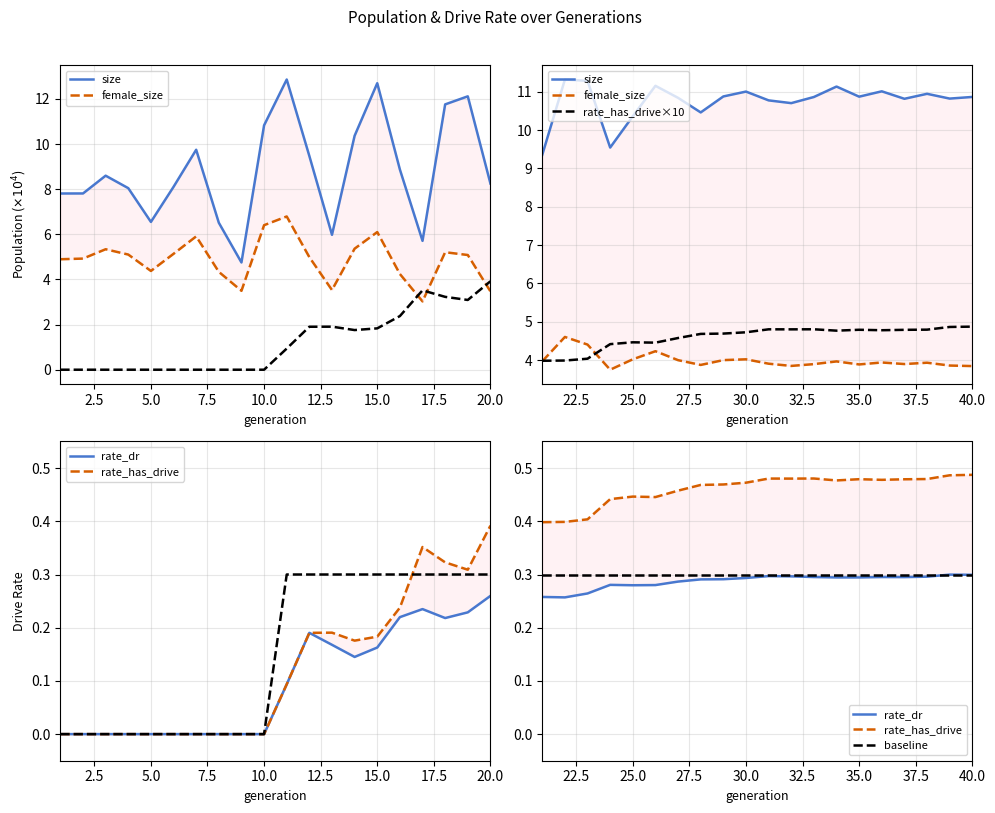

True or false: baseline and size cross at least once.

False